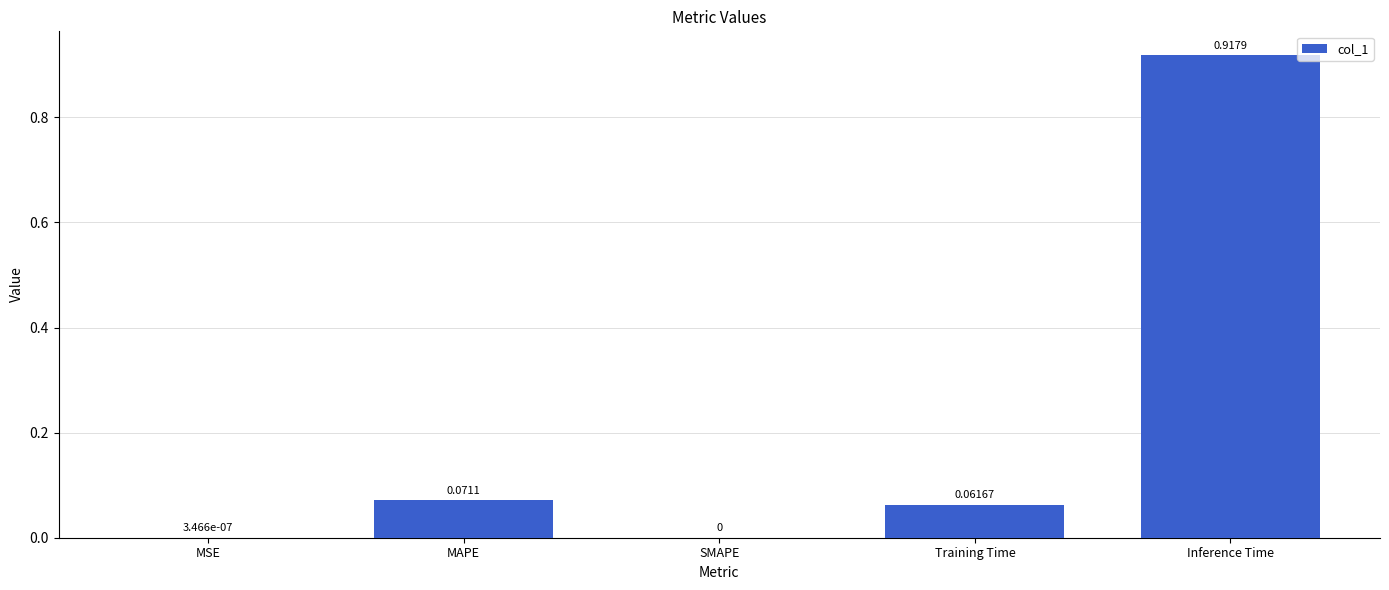

What is the sum of all values?

1.1